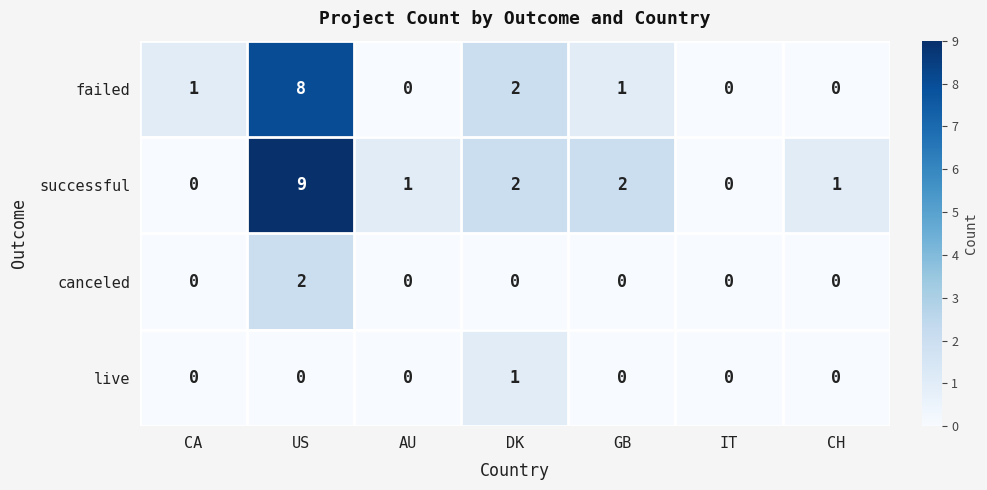

What is the difference between the maximum and minimum values in the failed series?

8